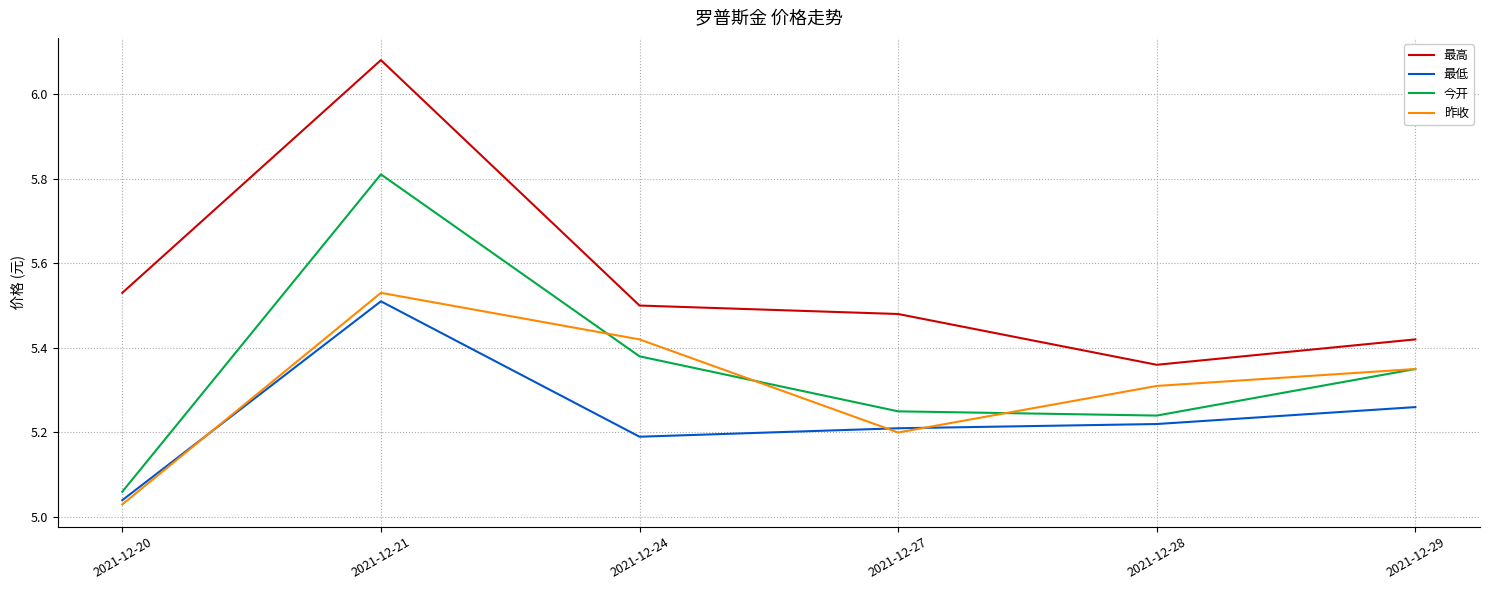

At which label does 最低 reach its minimum?

2021-12-20